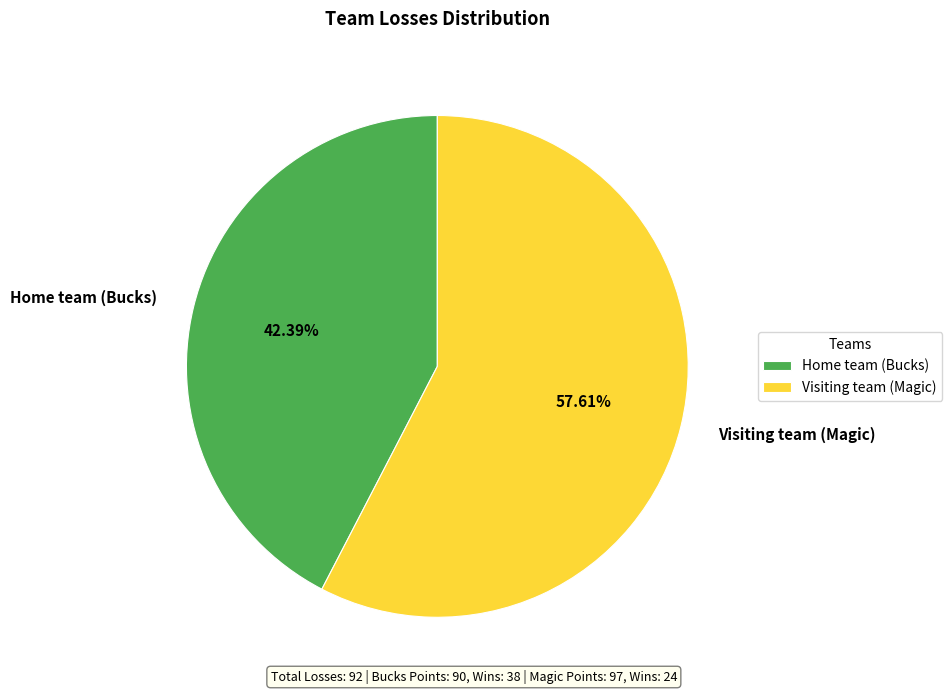

Which has a higher value, Home team (Bucks) or Visiting team (Magic)?

Visiting team (Magic)